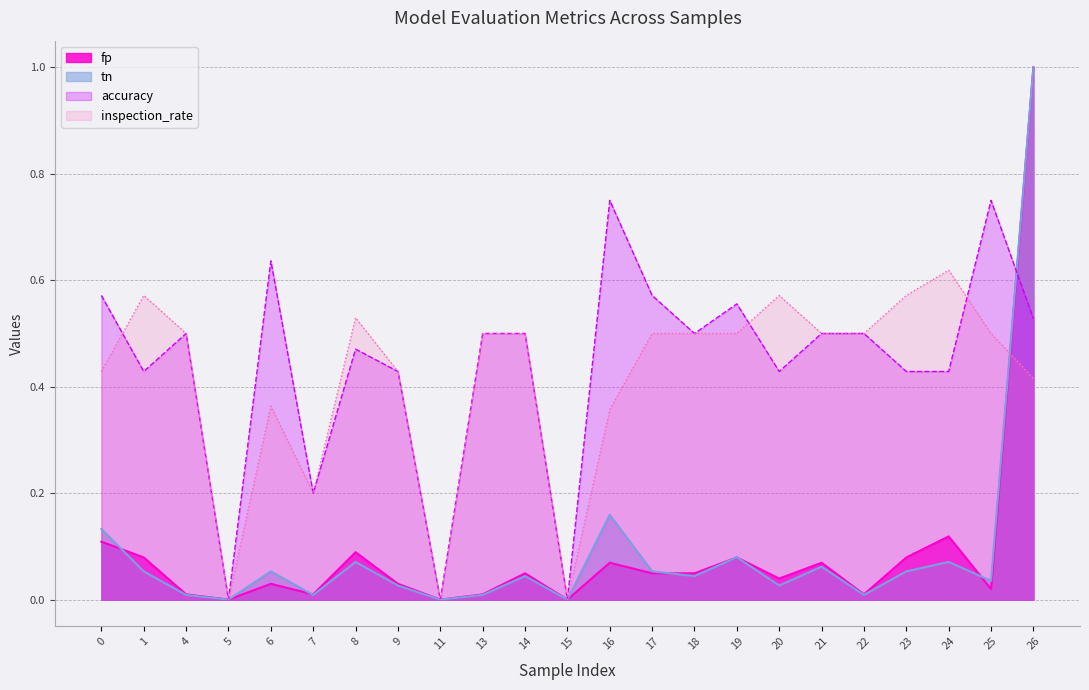

Where do accuracy and tn first cross each other?

25 and 26